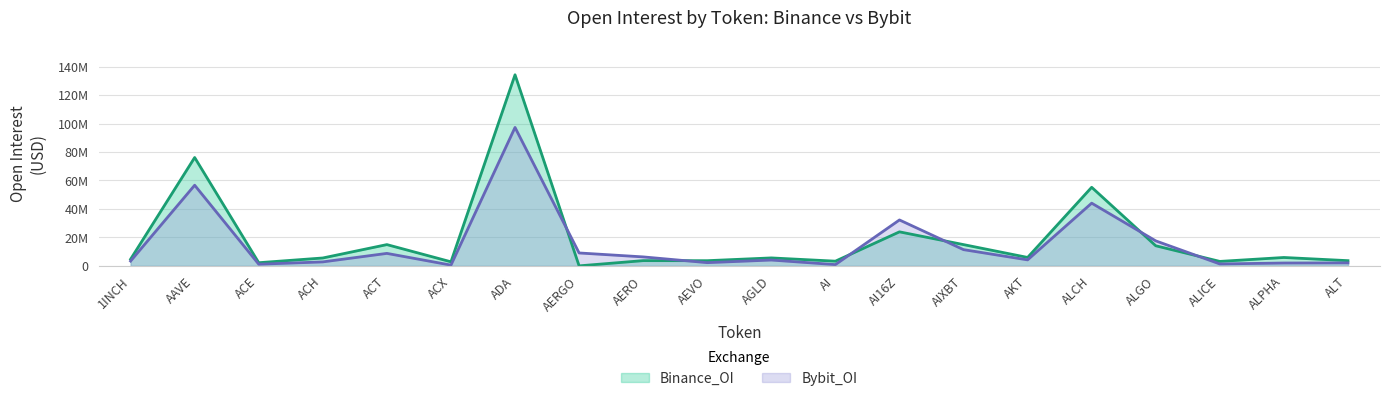

Where is Bybit_OI nearest to the value 48889441?

ALCH